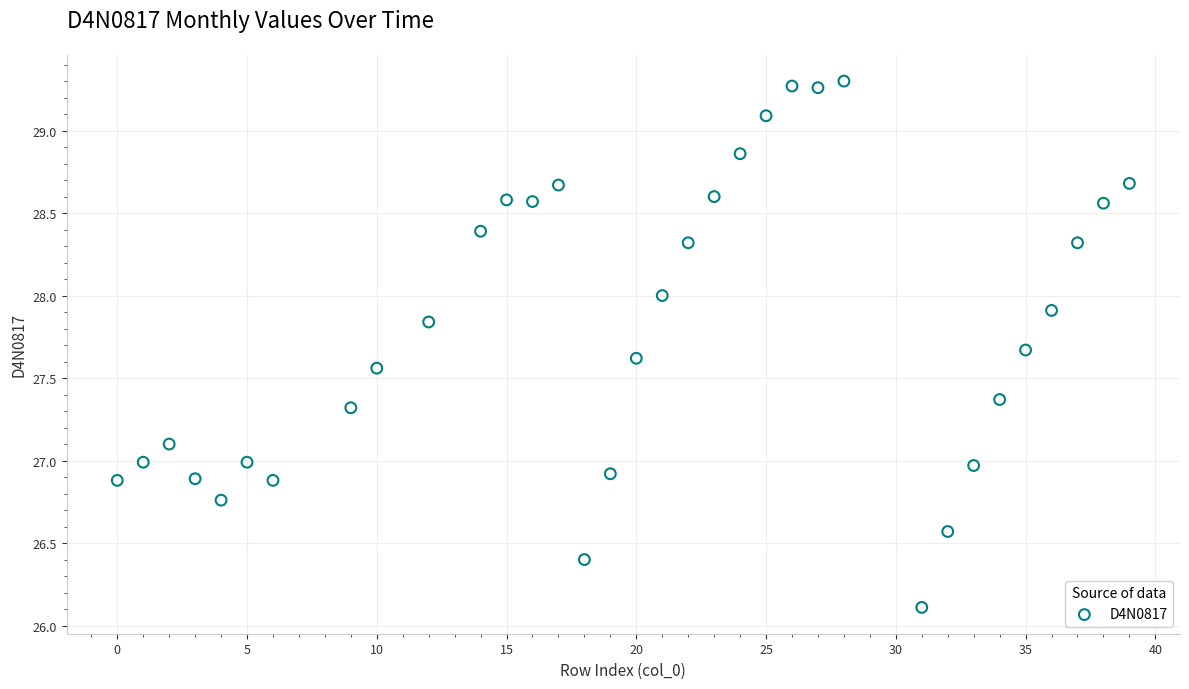

What is the range of Y values (max minus min)?

3.2